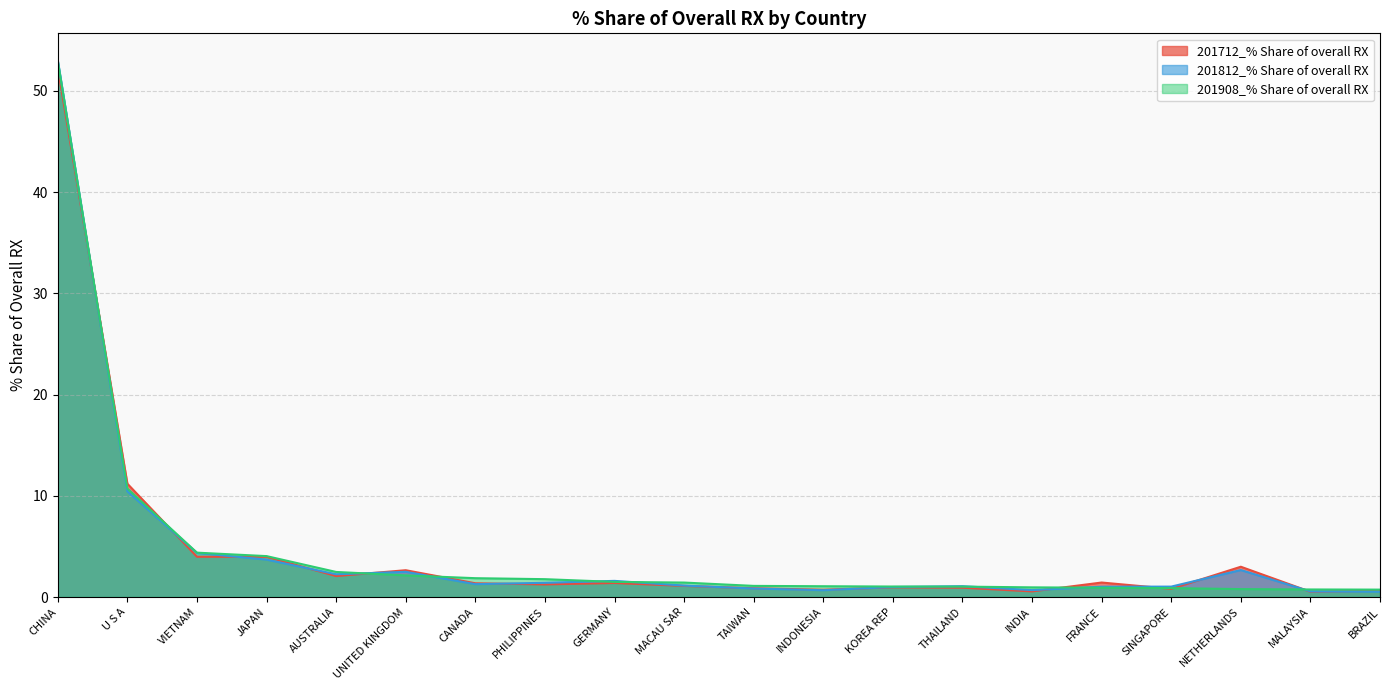

What is the maximum value for 201812_% Share of overall RX?

53.0